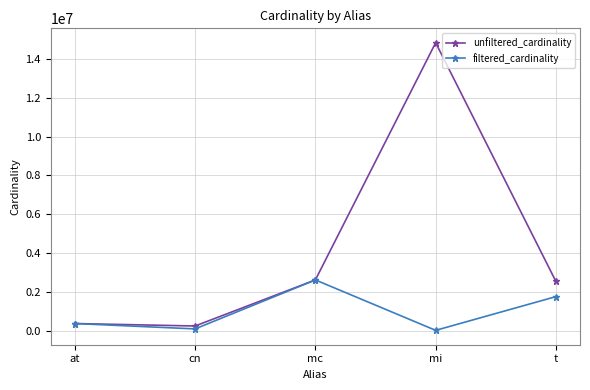

What is the label of the 4th point from the left?

mi